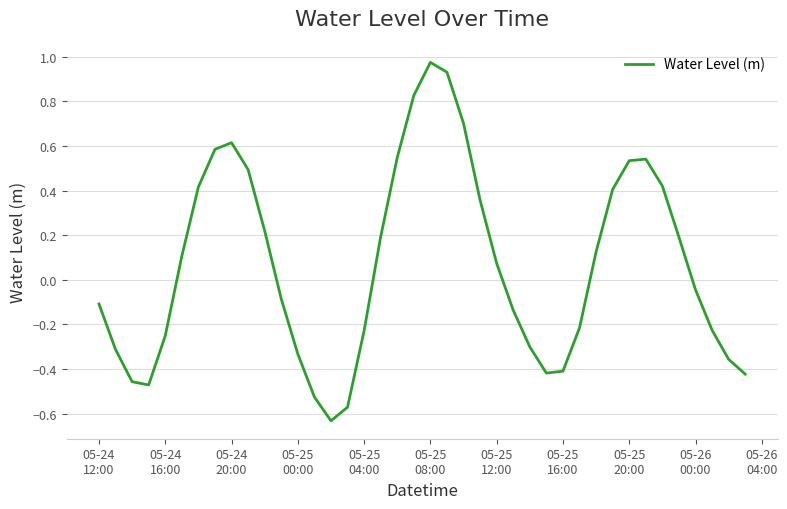

What is the difference between the maximum and minimum values?

1.6